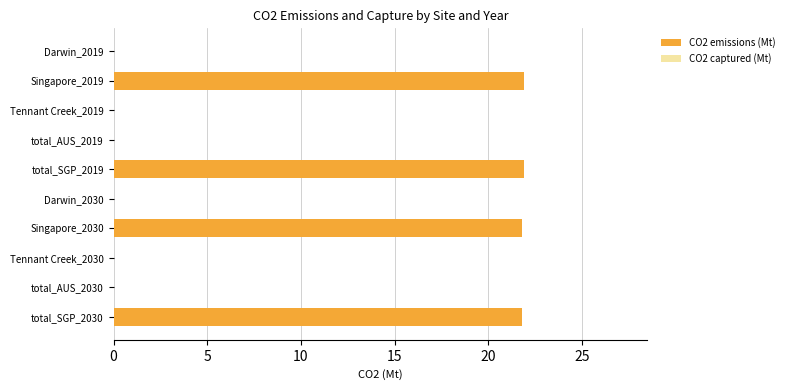

What is the greatest value displayed?

21.9